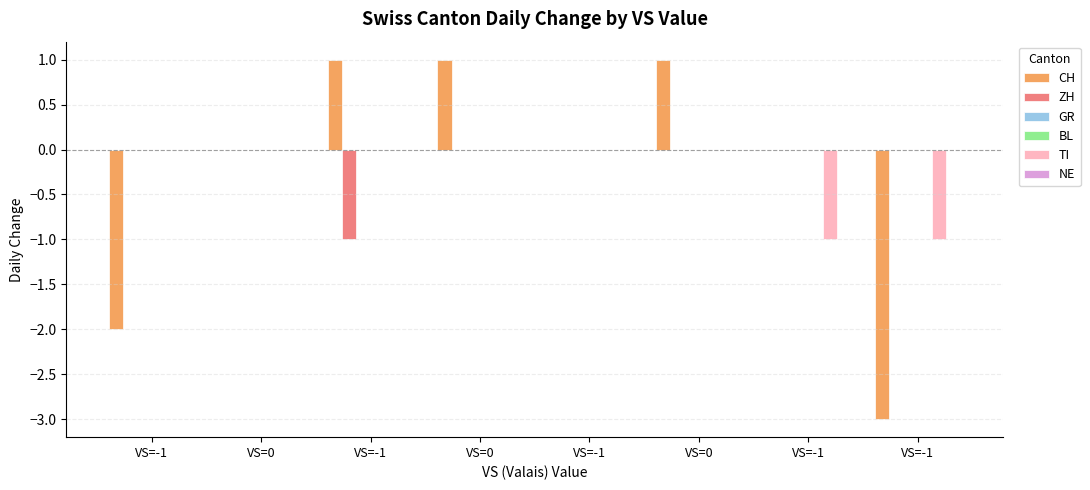

The value of GR at VS=-1 is 0. True or false?

True